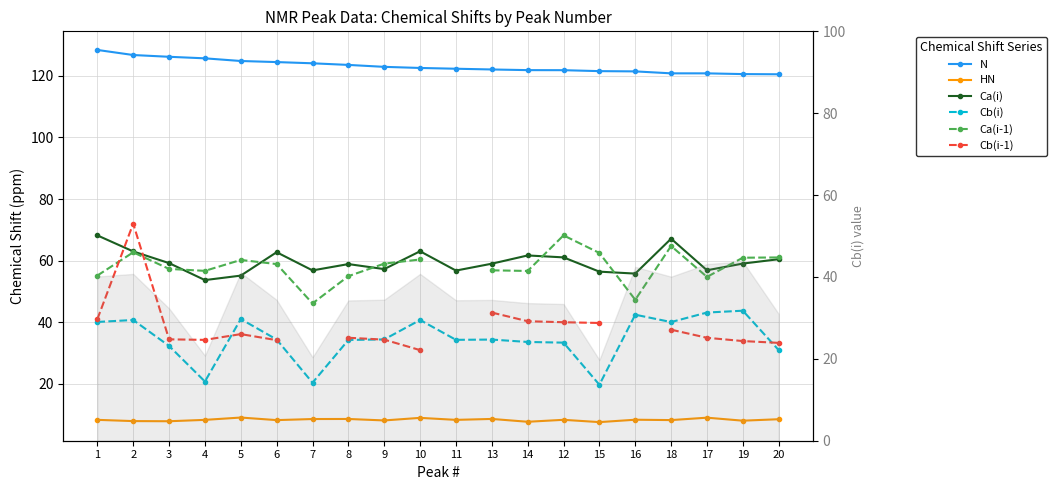

Read the N value at 16.

121.4